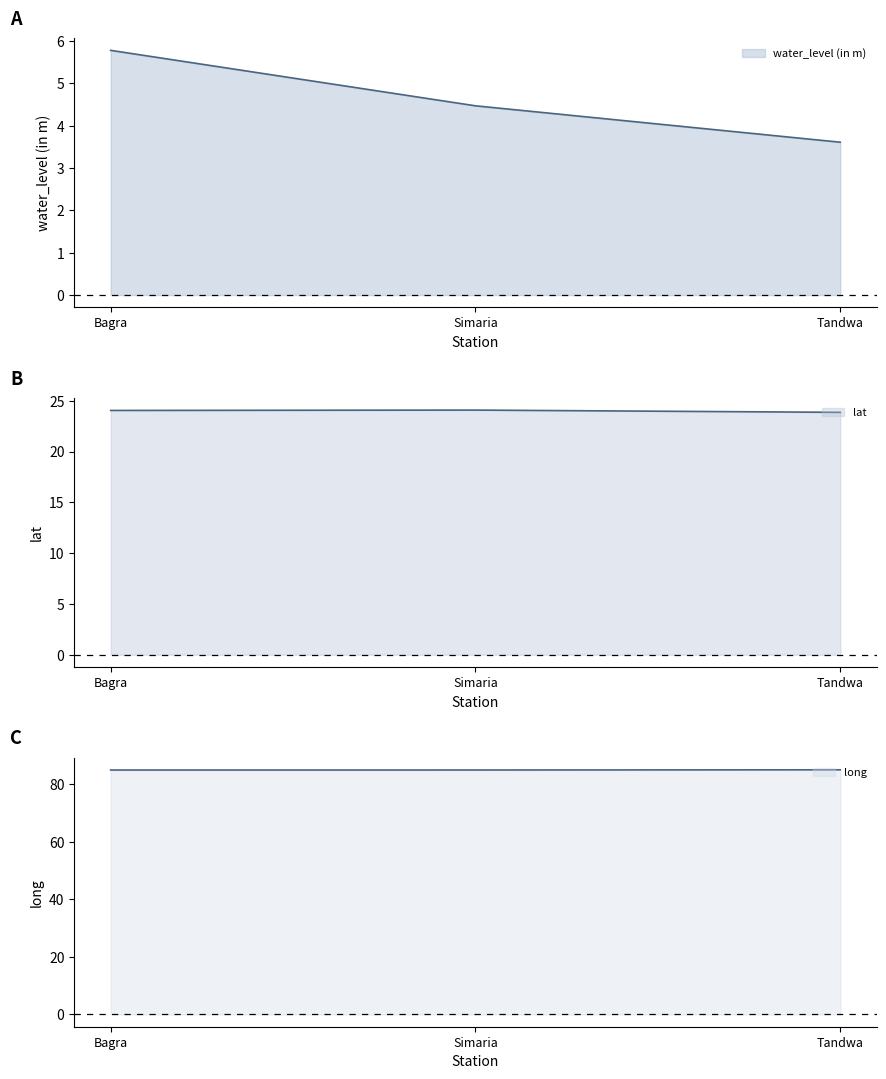

What is the lowest value of the lat series?

23.9